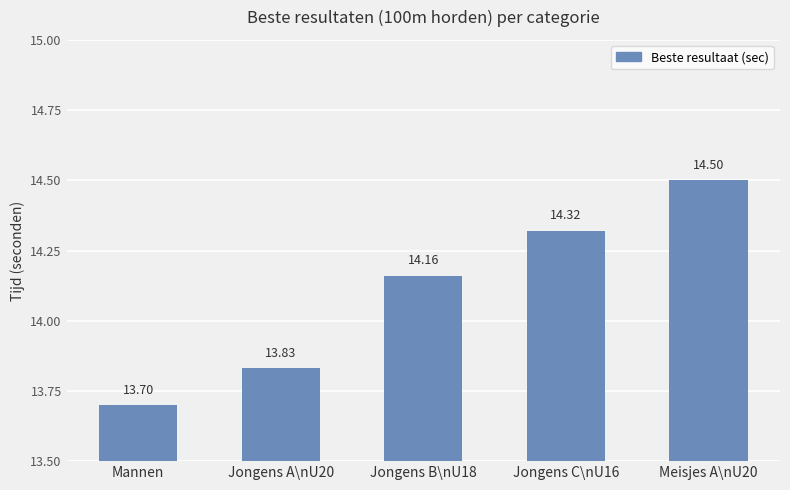

What is the difference between the values at Jongens A\nU20 and Mannen?

0.1